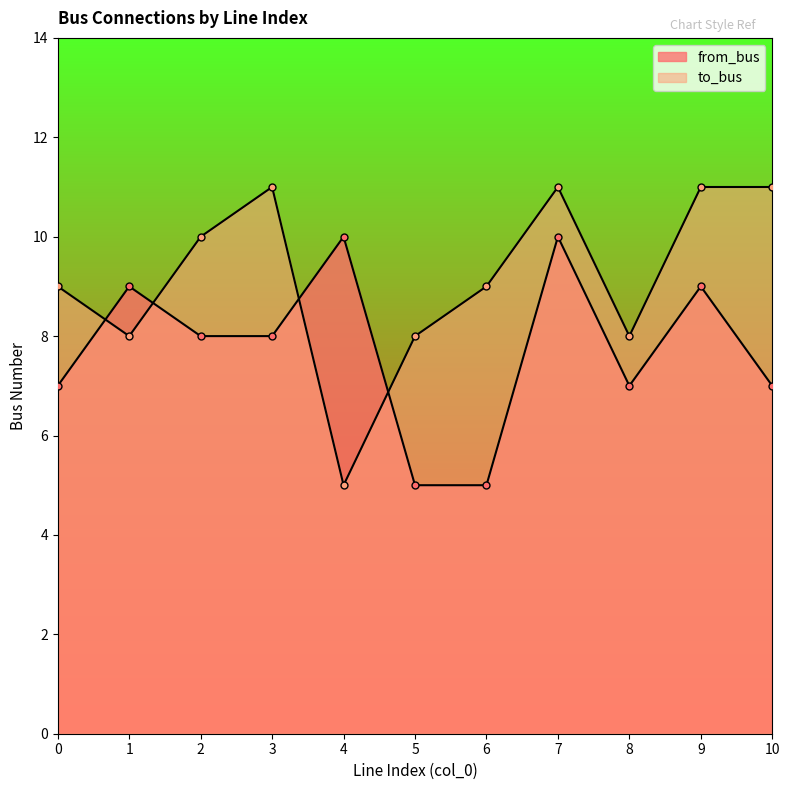

At 1, list the series in order from largest to smallest.

from_bus, to_bus